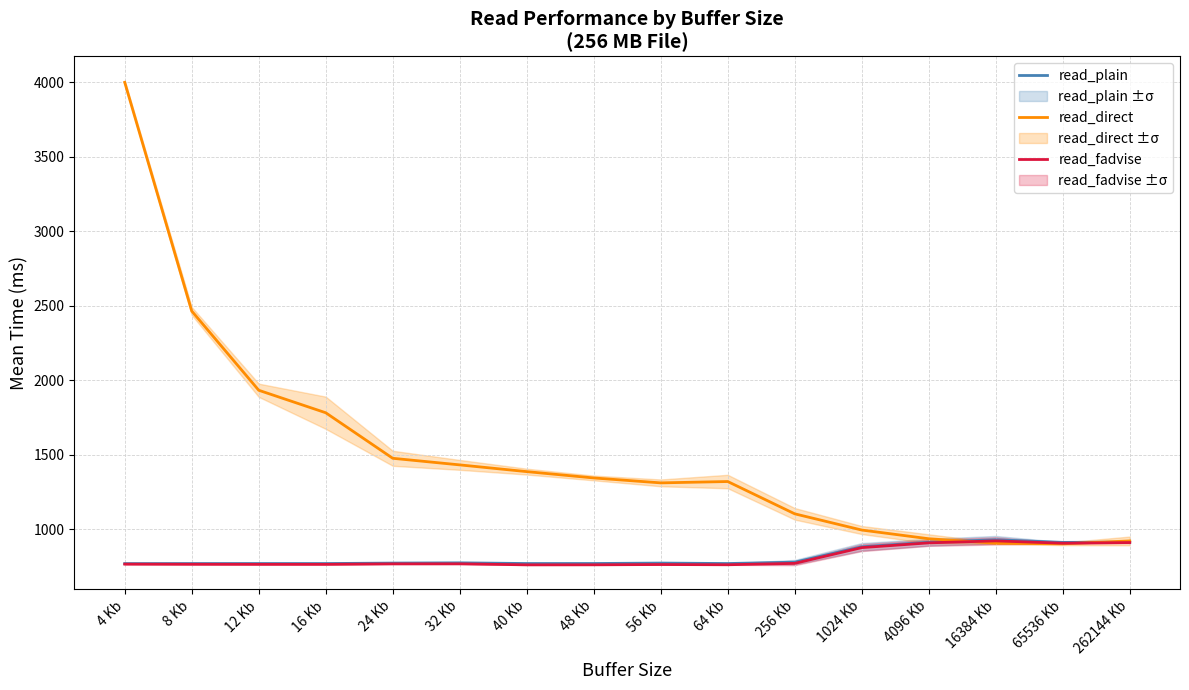

What is the difference between the maximum and second lowest values in the read_direct series?

3094.9